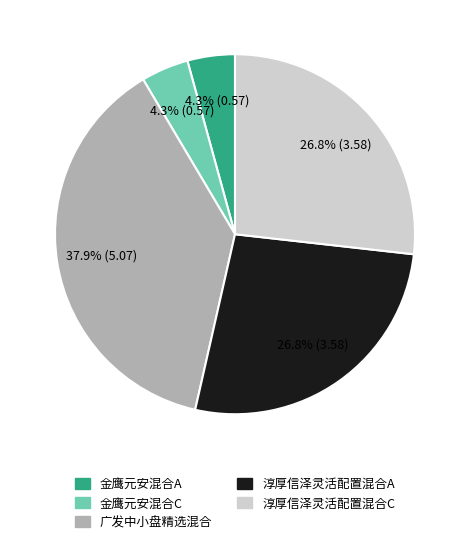

Combined, do 淳厚信泽灵活配置混合C and 金鹰元安混合C account for over 50%?

No